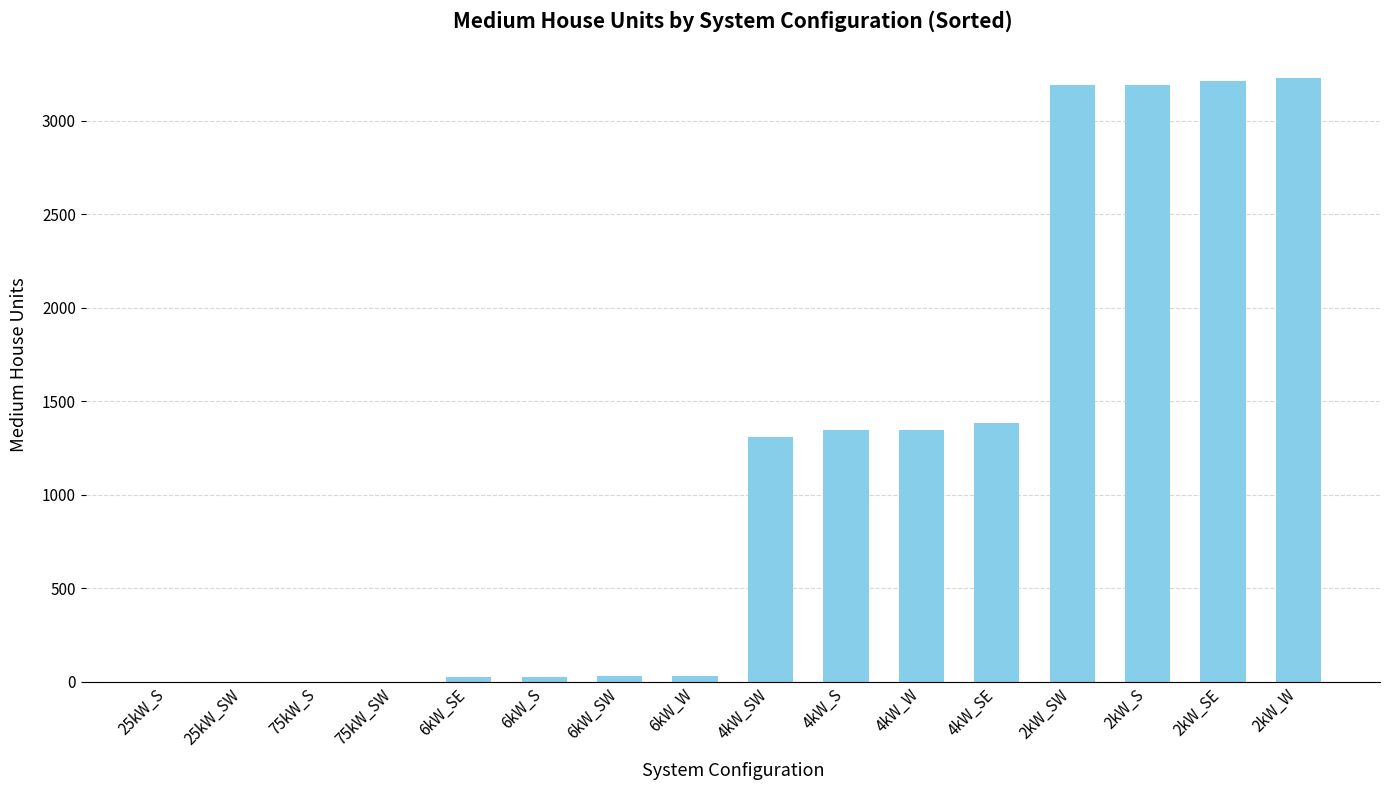

What is the sum of all values?

18314